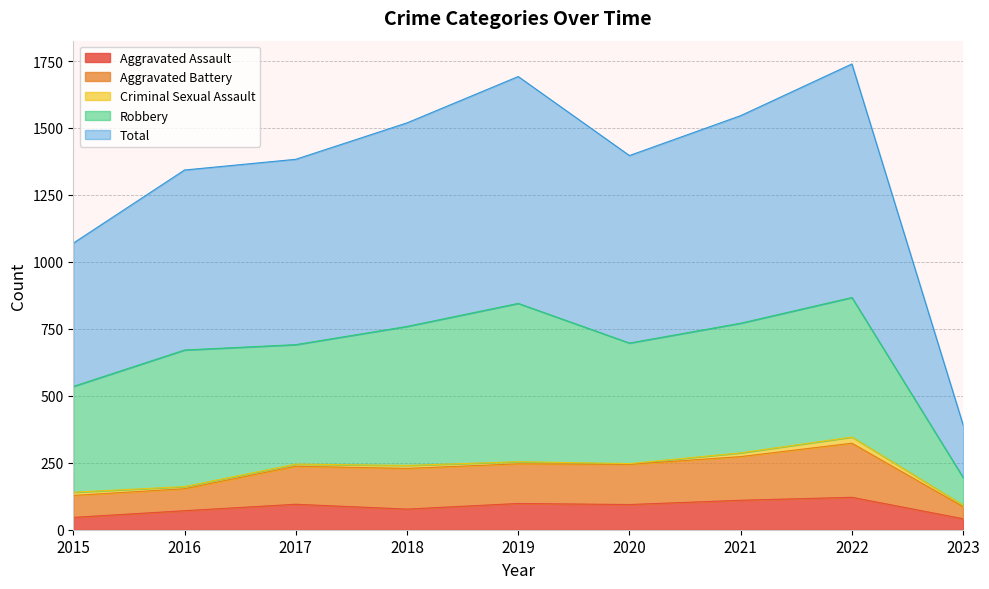

At which category is the sum across all series the highest?

2022